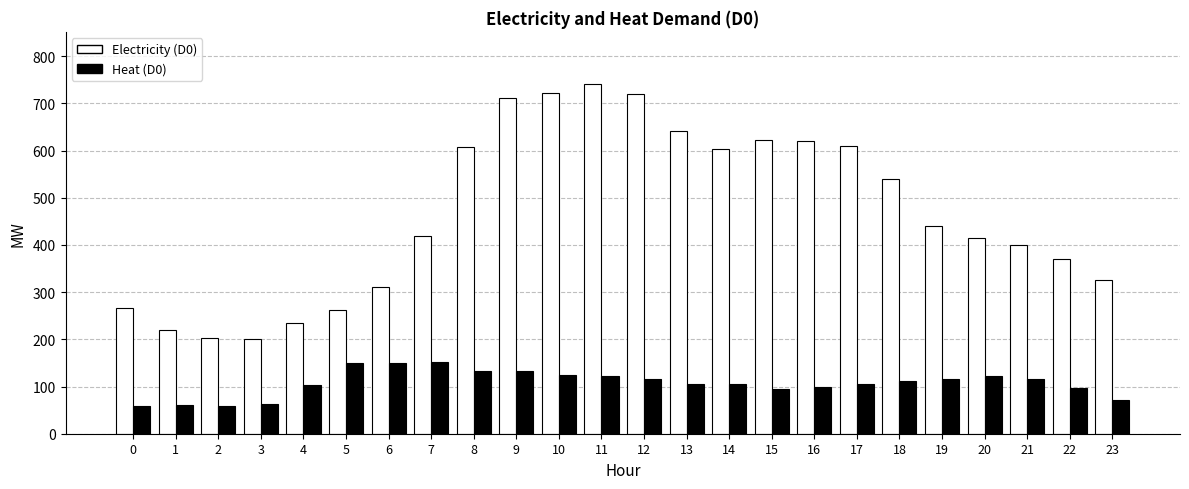

Where is Electricity (D0) nearest to the value 470?

19